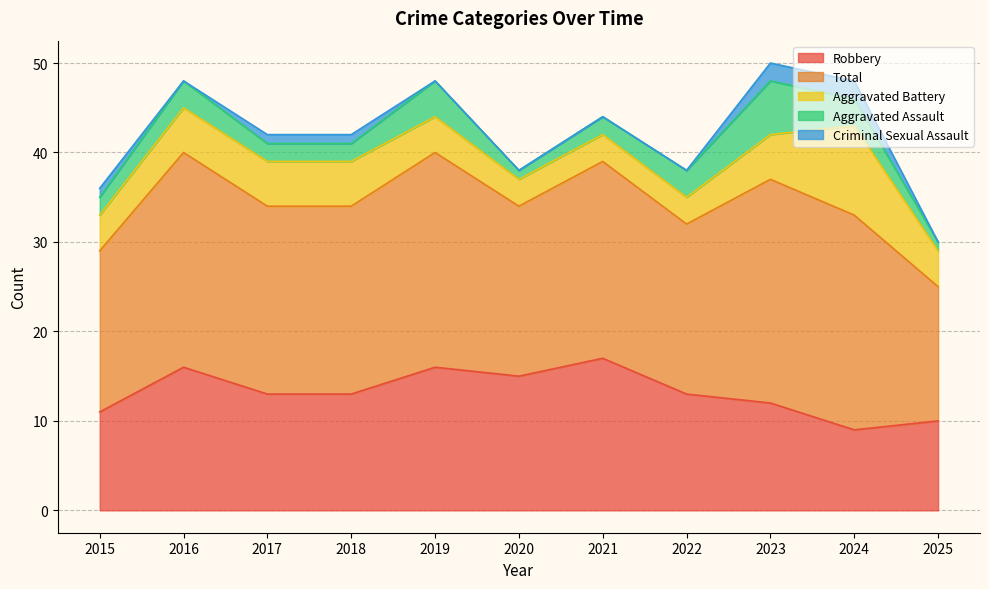

Is it true that Aggravated Assault equals 6 at 2023?

True